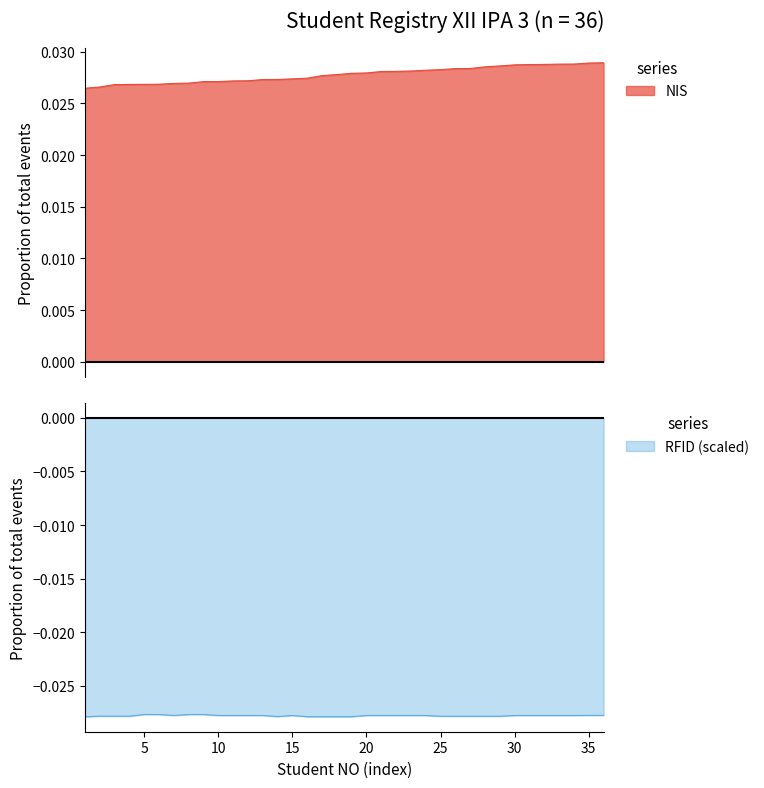

Which category has the highest value in the RFID_scaled series?

5